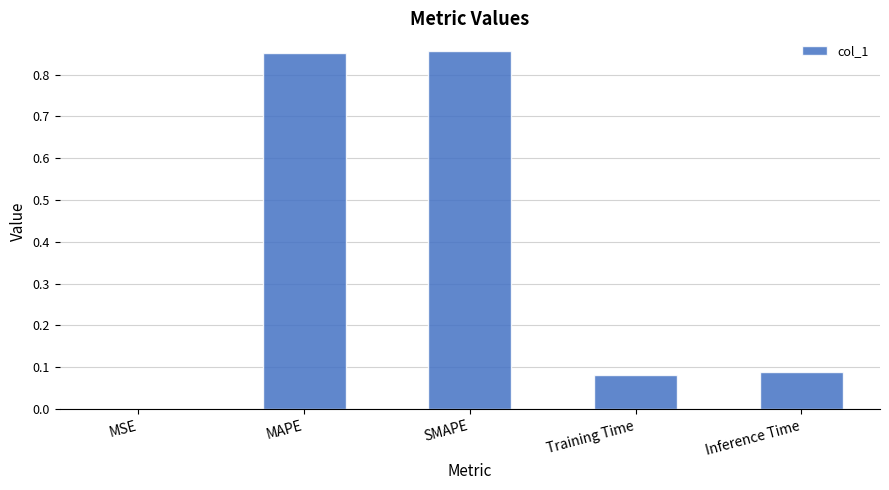

What is the change in value from SMAPE to Training Time?

-0.8